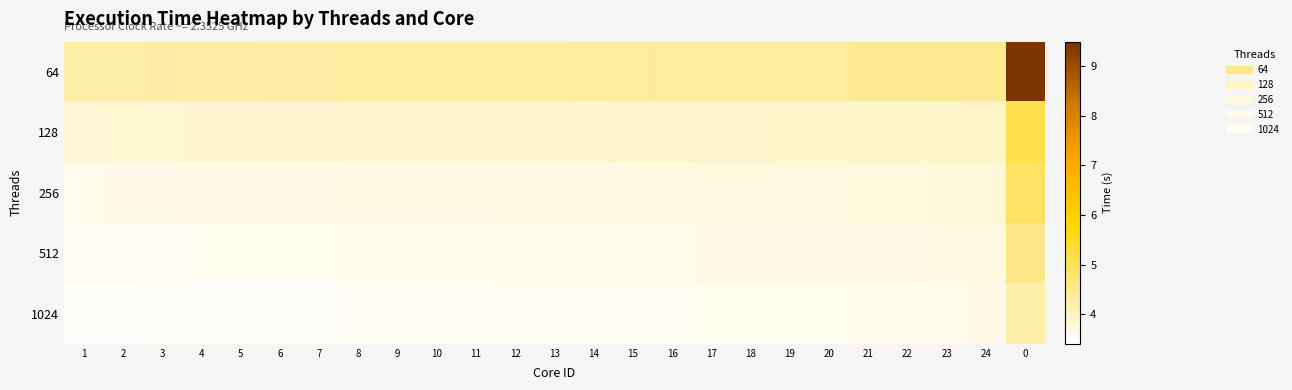

Reading left to right, list all the values displayed in this chart.

64: 1=4.2	2=4.2	3=4.2	4=4.3	5=4.3	6=4.3	7=4.3	8=4.3	9=4.3	10=4.3	11=4.3	12=4.3	13=4.3	14=4.3	15=4.3	16=4.4	17=4.4	18=4.4	19=4.4	20=4.4	21=4.4	22=4.4	23=4.5	24=4.5	0=9.4
128: 1=3.8	2=3.8	3=3.8	4=3.9	5=3.9	6=3.9	7=3.9	8=3.9	9=3.9	10=3.9	11=3.9	12=3.9	13=3.9	14=3.9	15=3.9	16=3.9	17=3.9	18=3.9	19=3.9	20=3.9	21=3.9	22=3.9	23=3.9	24=3.9	0=5.1
256: 1=3.6	2=3.6	3=3.6	4=3.6	5=3.6	6=3.7	7=3.7	8=3.7	9=3.7	10=3.7	11=3.7	12=3.7	13=3.7	14=3.7	15=3.7	16=3.7	17=3.7	18=3.7	19=3.7	20=3.7	21=3.7	22=3.8	23=3.8	24=3.8	0=4.9
512: 1=3.5	2=3.5	3=3.5	4=3.5	5=3.6	6=3.6	7=3.6	8=3.6	9=3.6	10=3.6	11=3.6	12=3.6	13=3.6	14=3.6	15=3.6	16=3.6	17=3.6	18=3.6	19=3.6	20=3.6	21=3.7	22=3.7	23=3.7	24=3.7	0=4.5
1024: 1=3.5	2=3.5	3=3.5	4=3.5	5=3.5	6=3.5	7=3.5	8=3.5	9=3.5	10=3.5	11=3.5	12=3.5	13=3.5	14=3.5	15=3.5	16=3.5	17=3.5	18=3.6	19=3.6	20=3.6	21=3.6	22=3.6	23=3.6	24=3.6	0=4.2